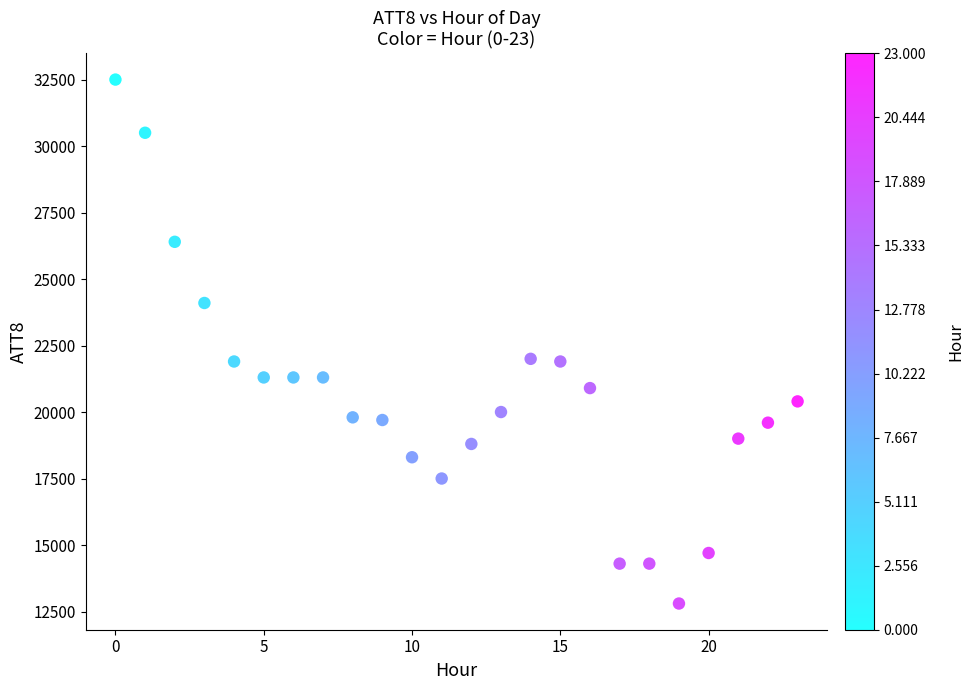

What is the range of Y values (max minus min)?

19700